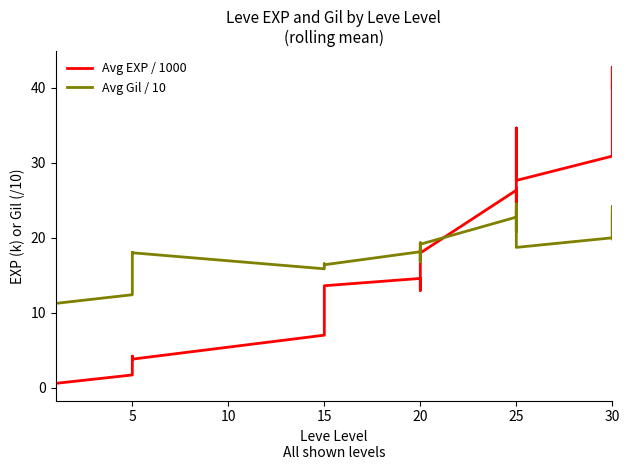

How many times do Avg Gil / 10 and Avg EXP / 1000 cross each other?

1